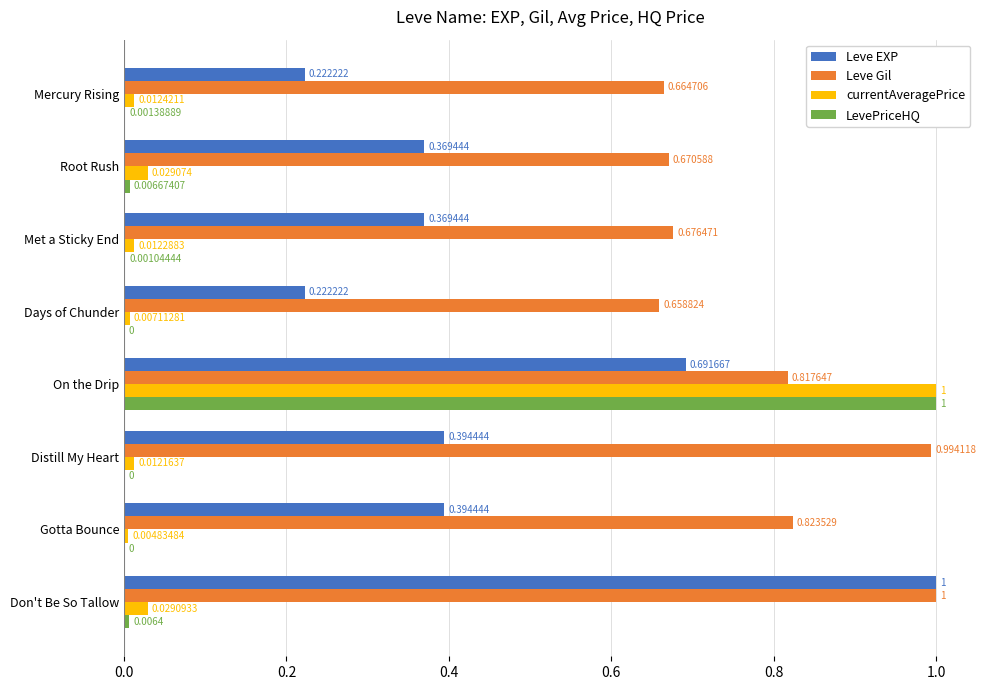

Between Mercury Rising and Distill My Heart, which series saw the biggest shift?

Leve Gil